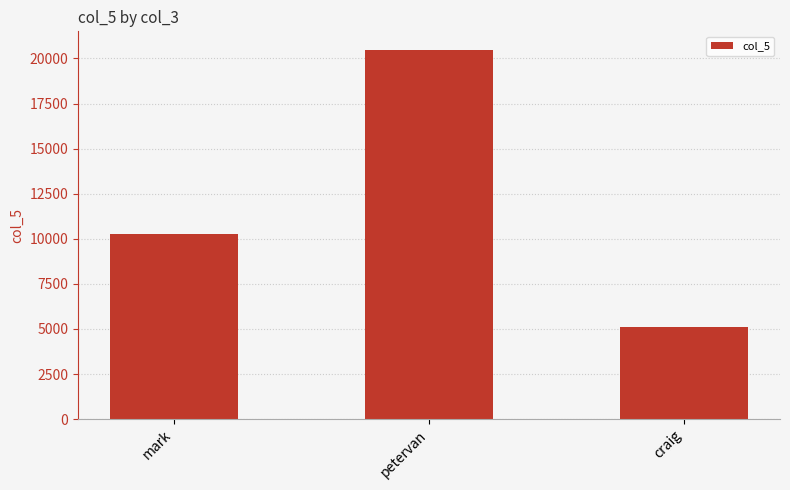

Which label corresponds to the largest value in the chart?

petervan